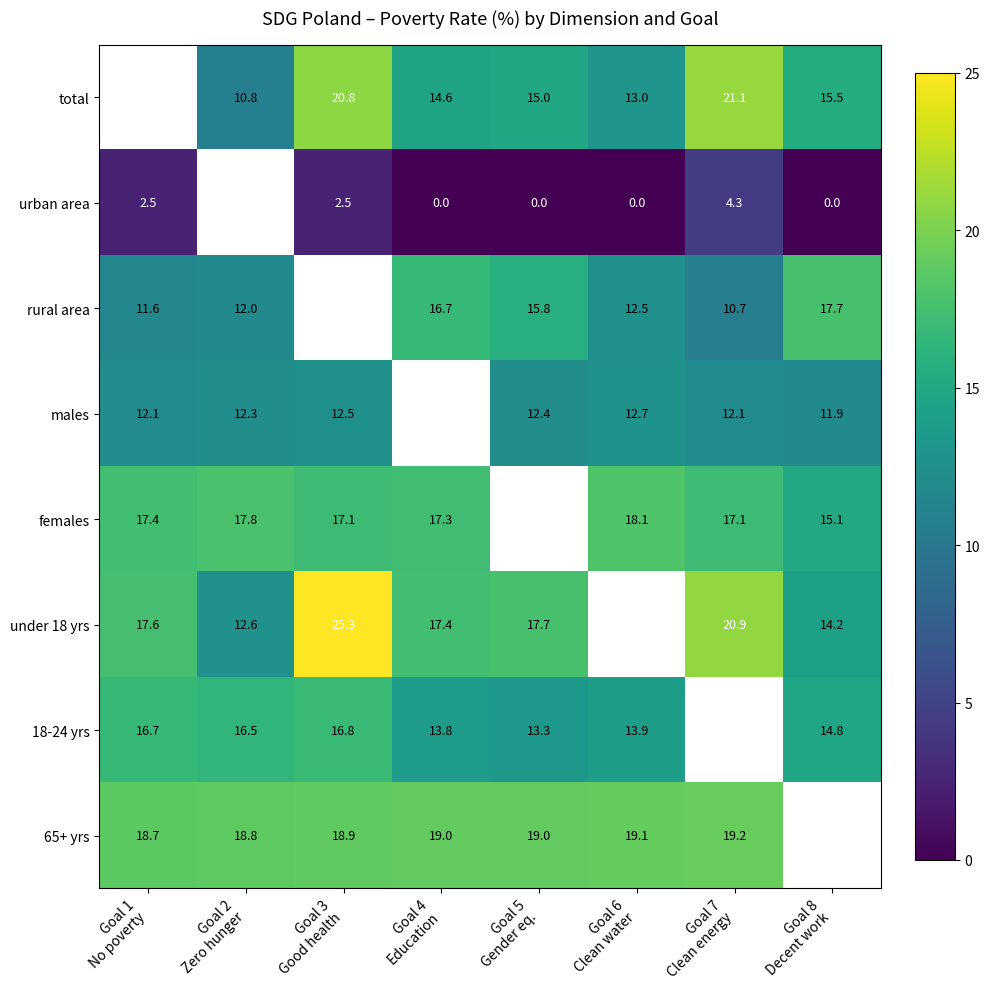

What is the sum of the males values at Goal 5 Gender eq. and Goal 6 Clean water?

25.1